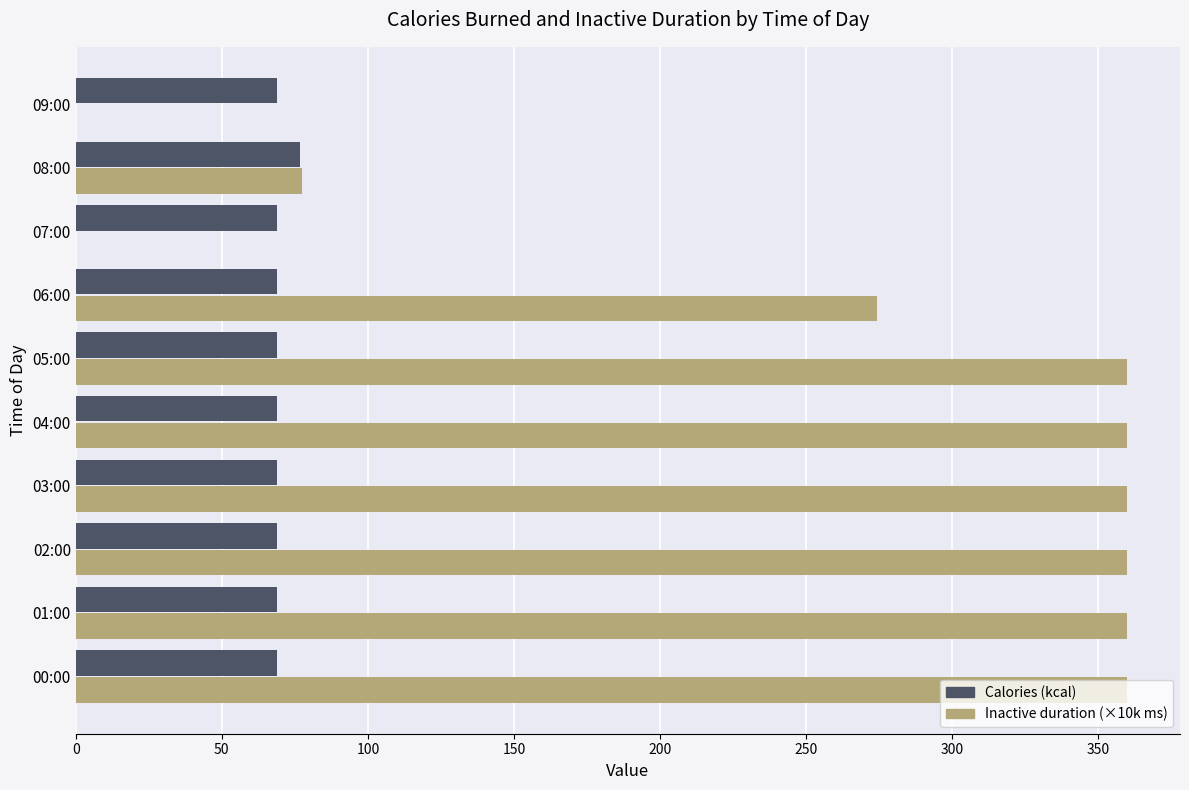

Is it true that Inactive duration (×10k ms) equals 274.1 at 06:00?

True